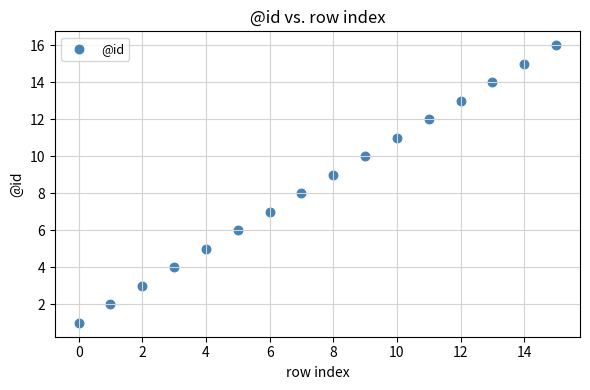

What is the range of Y values (max minus min)?

15